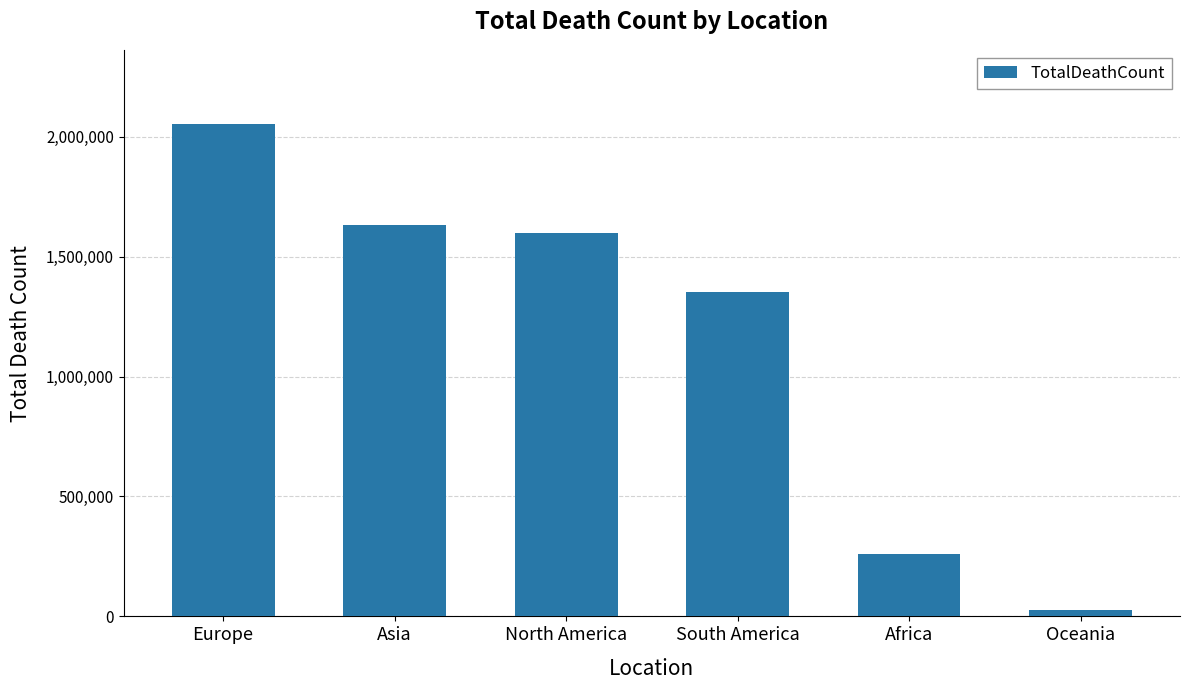

What is the ratio of the value at South America to the value at Europe?

0.7